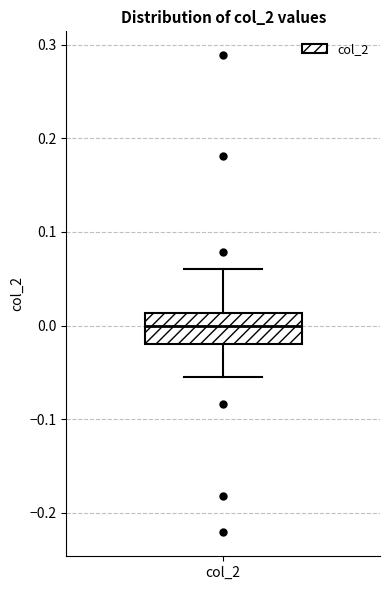

Transcribe this box plot: give where the median line is, the range the box spans, and where the two whiskers end, as read against the y-axis. The values are not printed on the chart, so give them approximately, as read against the axis.

median 0.00, box -0.02 to 0.01, whiskers -0.06 to 0.06